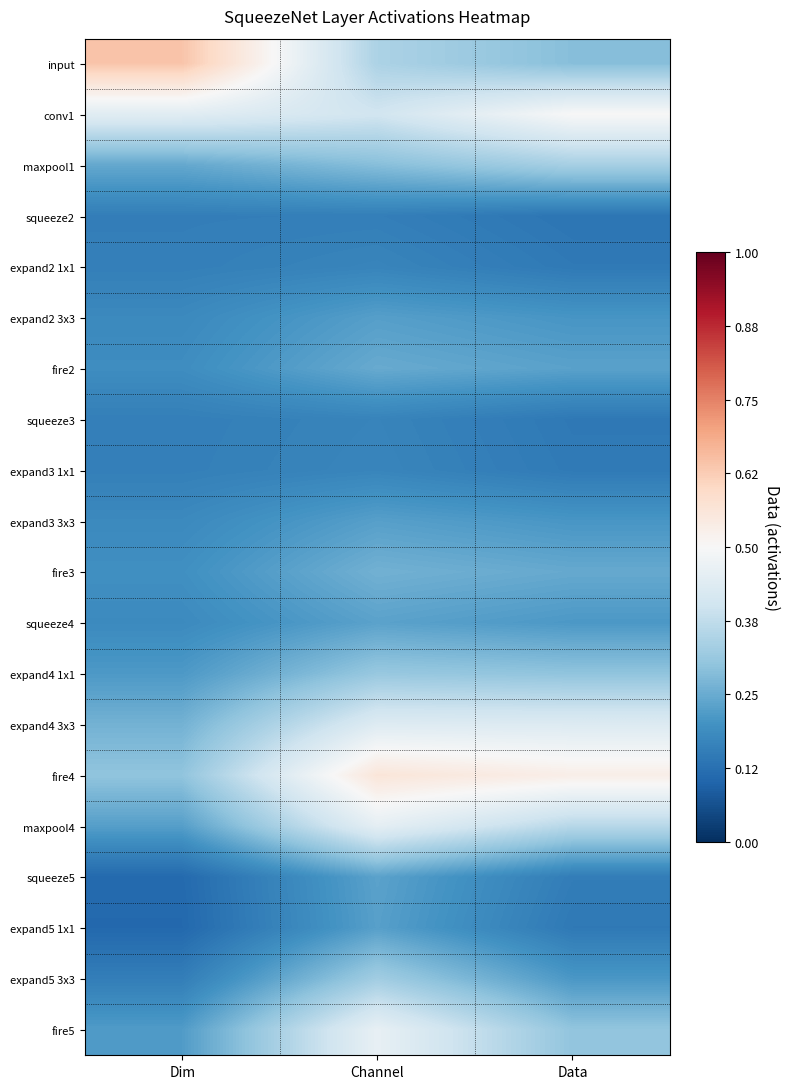

Between Channel and Data, which is larger?

Channel